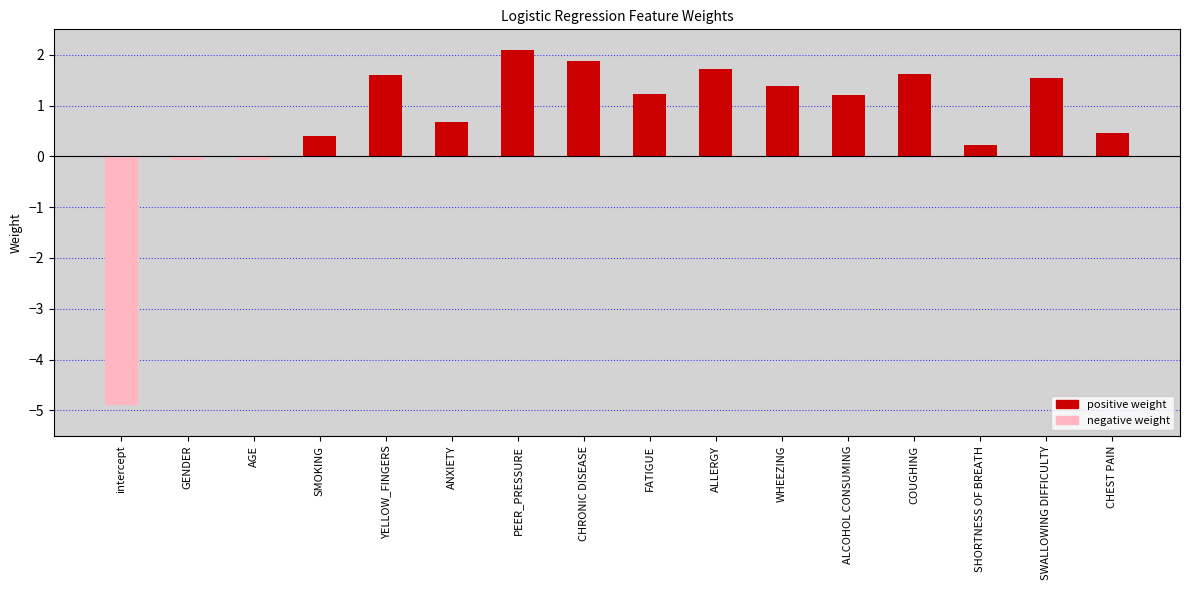

Are the bars grouped side by side (vs. stacked)?

No